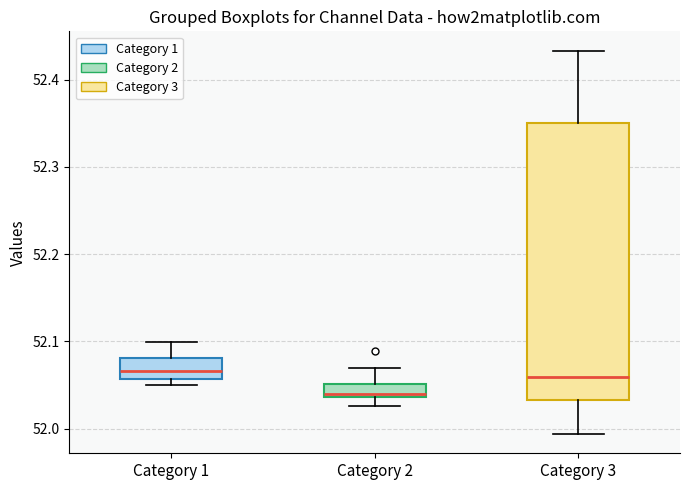

Which box is the tallest, from its lower edge to its upper edge?

Category 3